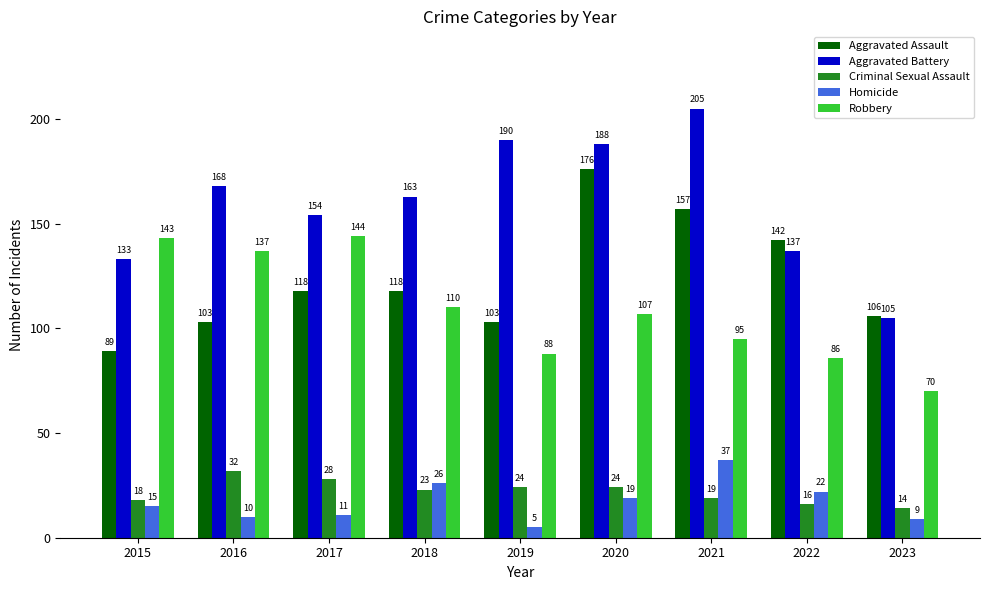

Which series has the largest range (max minus min)?

Aggravated Battery